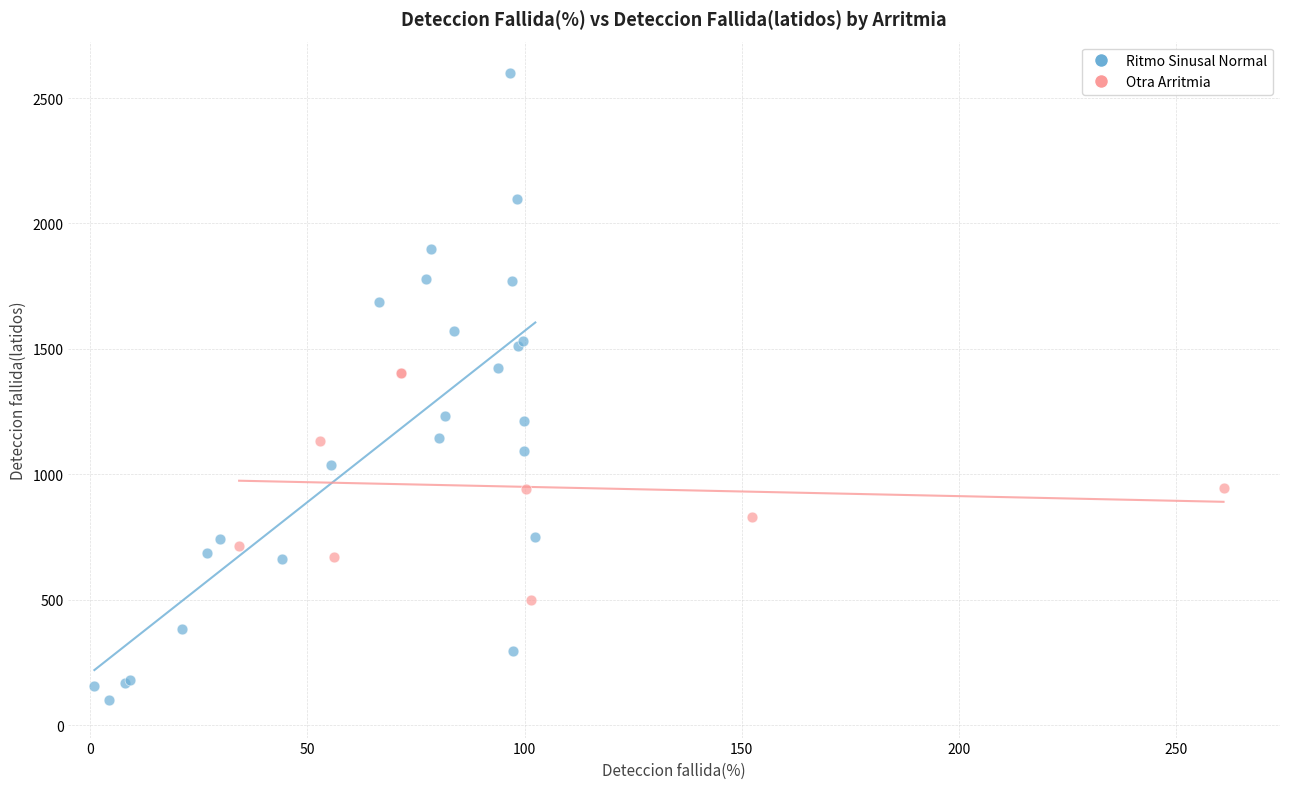

Which series reaches the maximum Y coordinate?

Ritmo Sinusal Normal